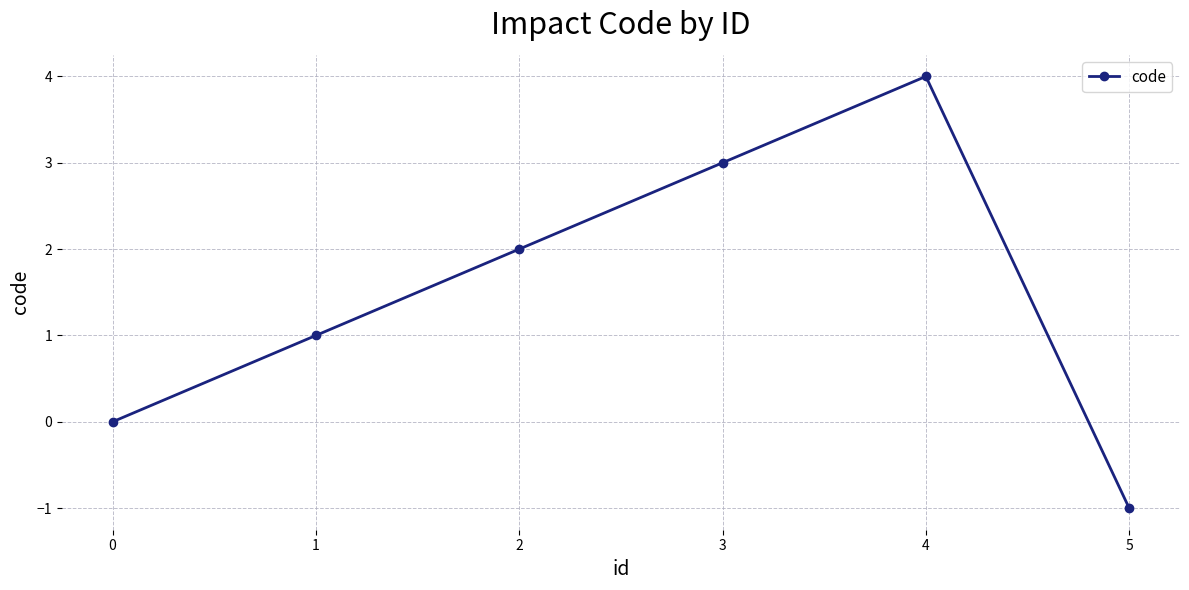

The chart shows a value of 2 at 2. True or false?

True